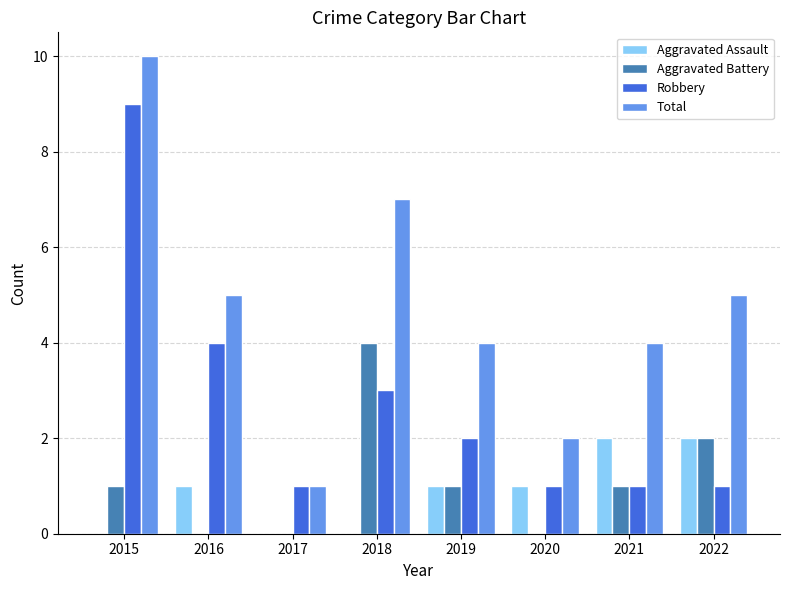

What is the sum of the Robbery values at 2016 and 2021?

5